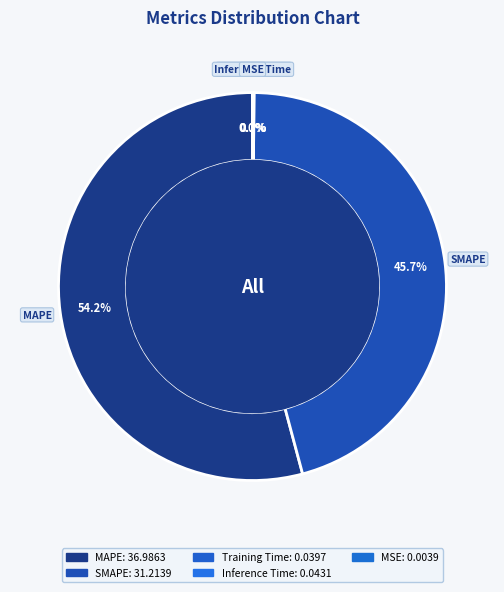

Is it true that SMAPE is 46% of the pie?

True